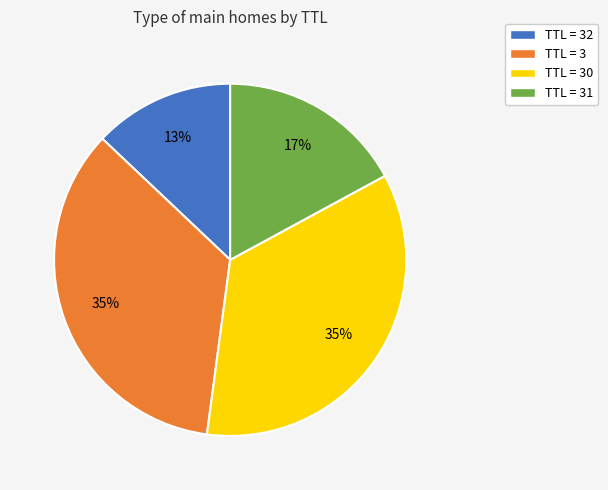

How many slices are in this pie chart?

4